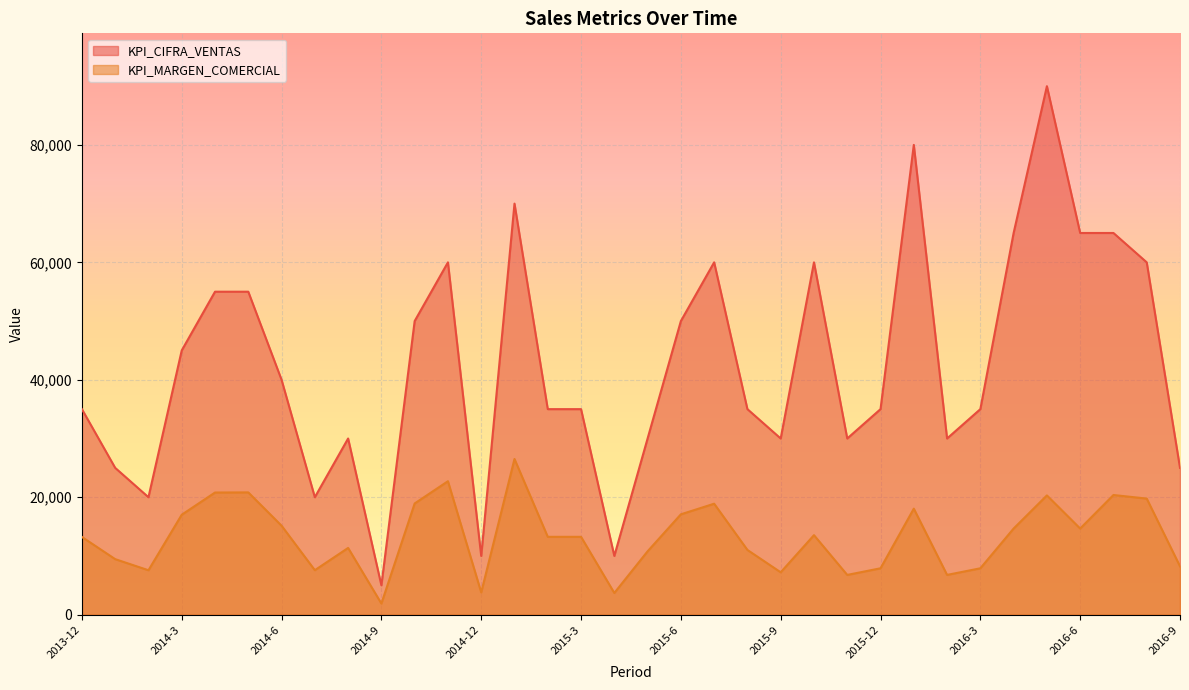

Is the value of KPI_CIFRA_VENTAS at 2015-3 greater than the value of KPI_MARGEN_COMERCIAL at 2015-1?

Yes